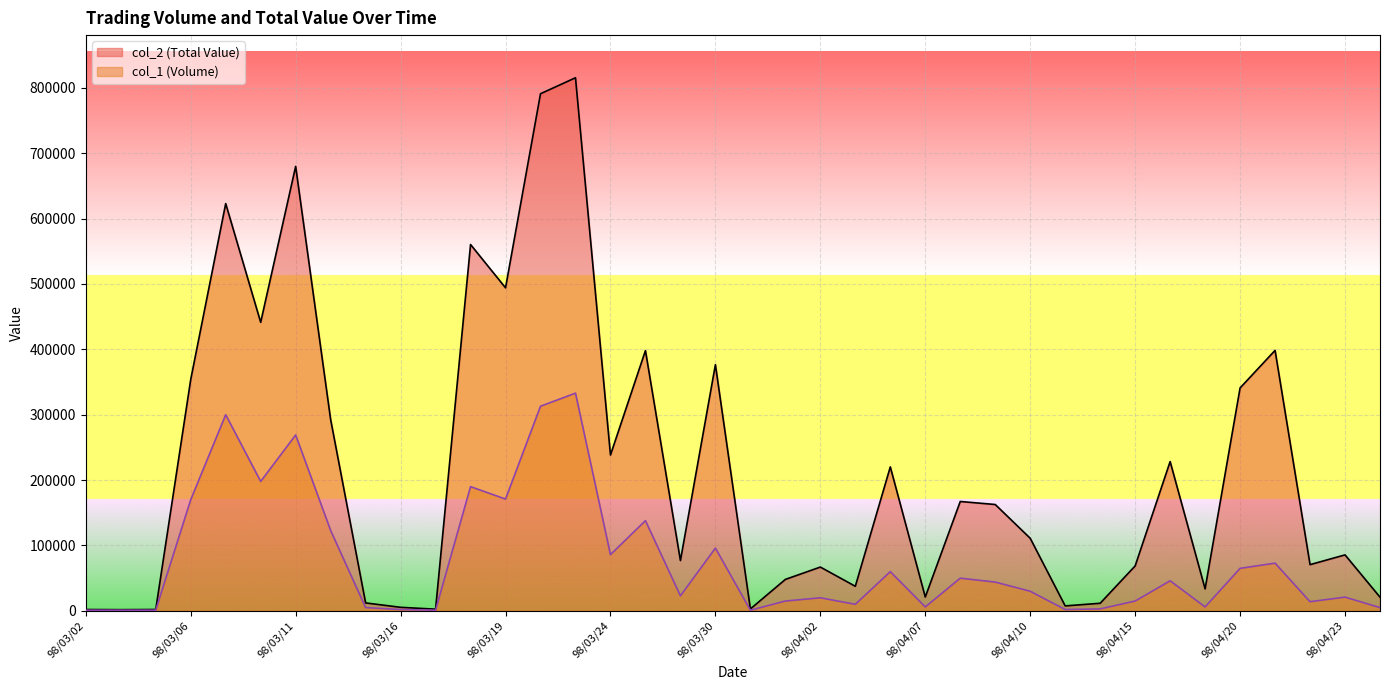

Reading left to right, extract all data points from this chart.

col_2 (Total Value): 2050	1830	2080	353880	622970	441380	679930	292640	12150	5420	2580	560370	494130	791010	815450	238400	398130	76940	376560	2930	48100	67000	37600	220200	21190	167300	162680	111000	7580	11610	68750	228380	33600	341000	398450	70700	85620	20950
col_1 (Volume): 1000	1000	1000	170000	300000	198000	269000	123000	5000	2000	1000	190000	171000	313000	333000	86000	138000	23000	96000	1000	15000	20000	10000	60000	6000	50000	44000	30000	2000	3000	15000	46000	6000	65000	73000	14000	21000	5000